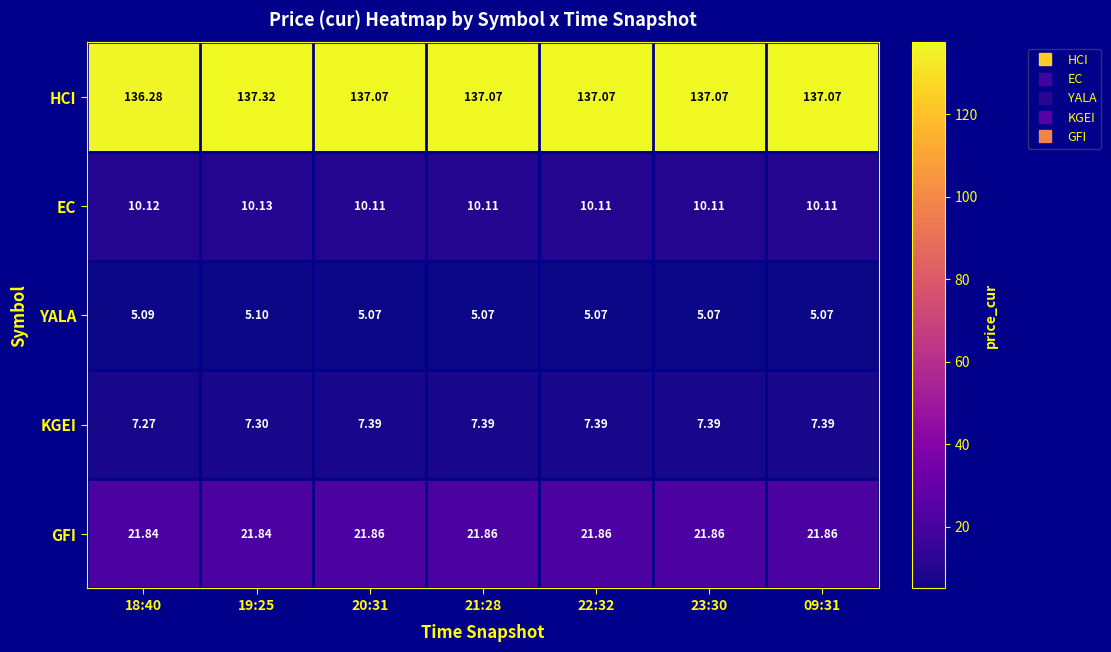

Which series has the largest range (max minus min)?

HCI